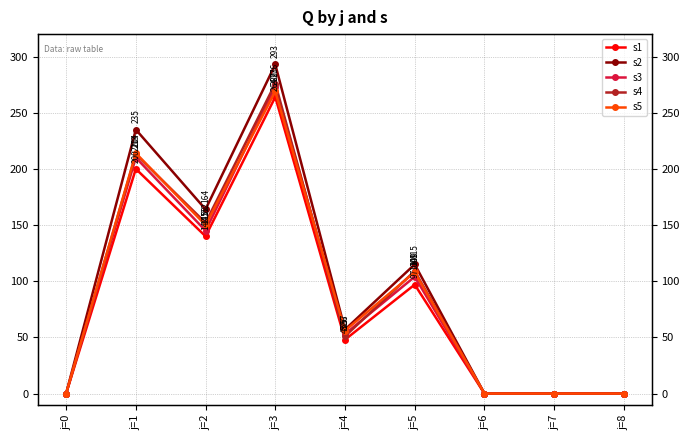

Which label corresponds to the largest value in the chart?

j=3